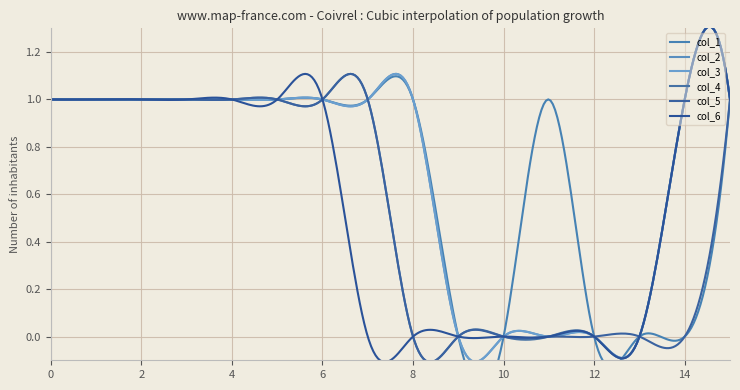

At which label is col_3 closest to 0?

9